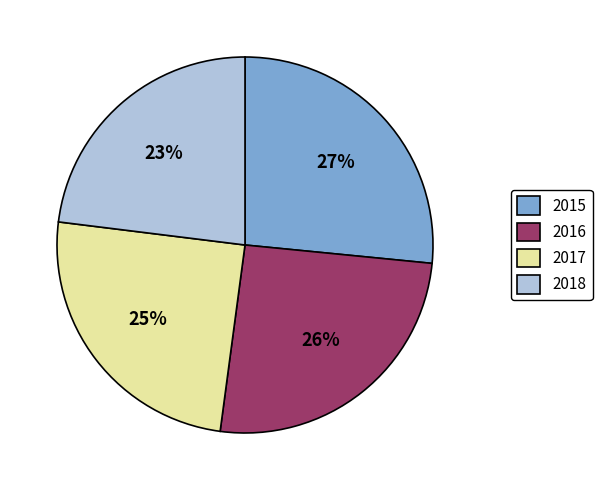

What is the largest slice in the pie chart?

2015